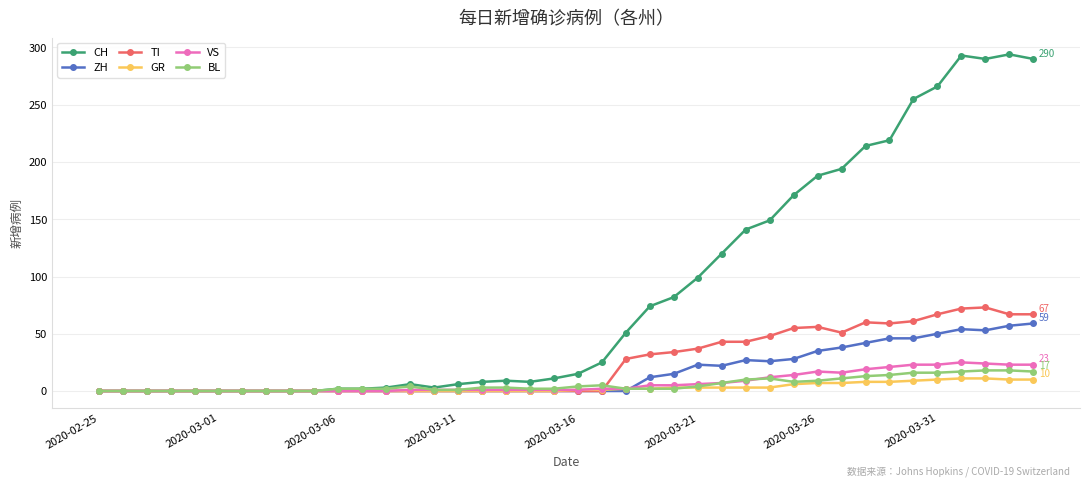

What is the maximum value for VS?

25